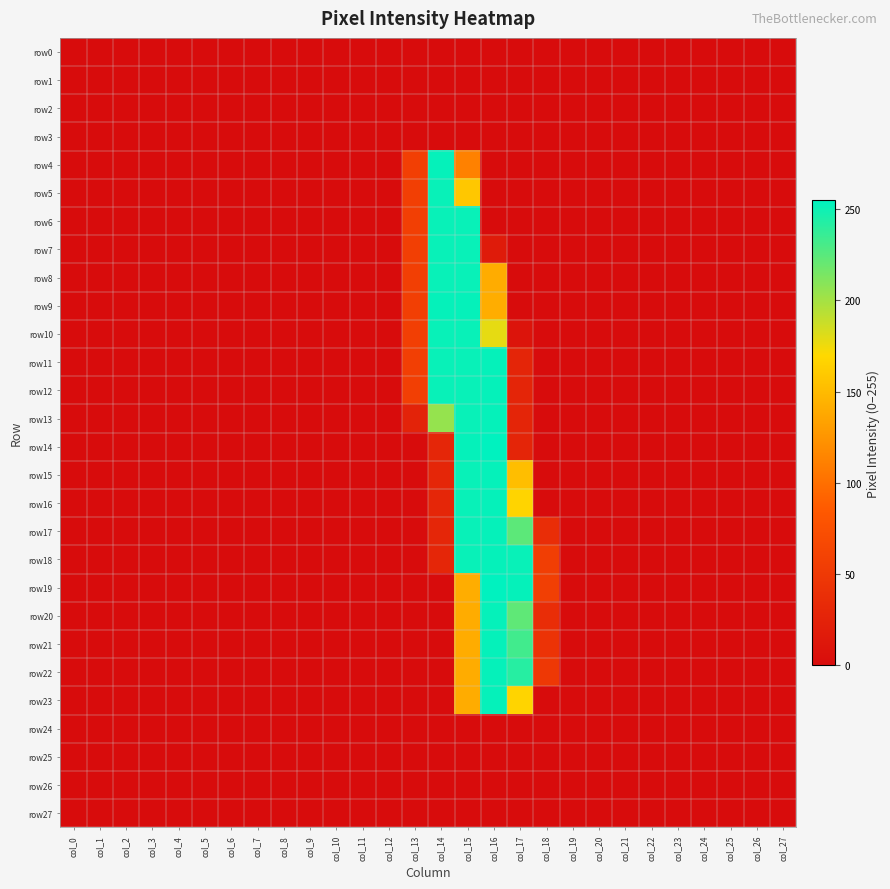

Which label corresponds to the largest value in the chart?

col_16